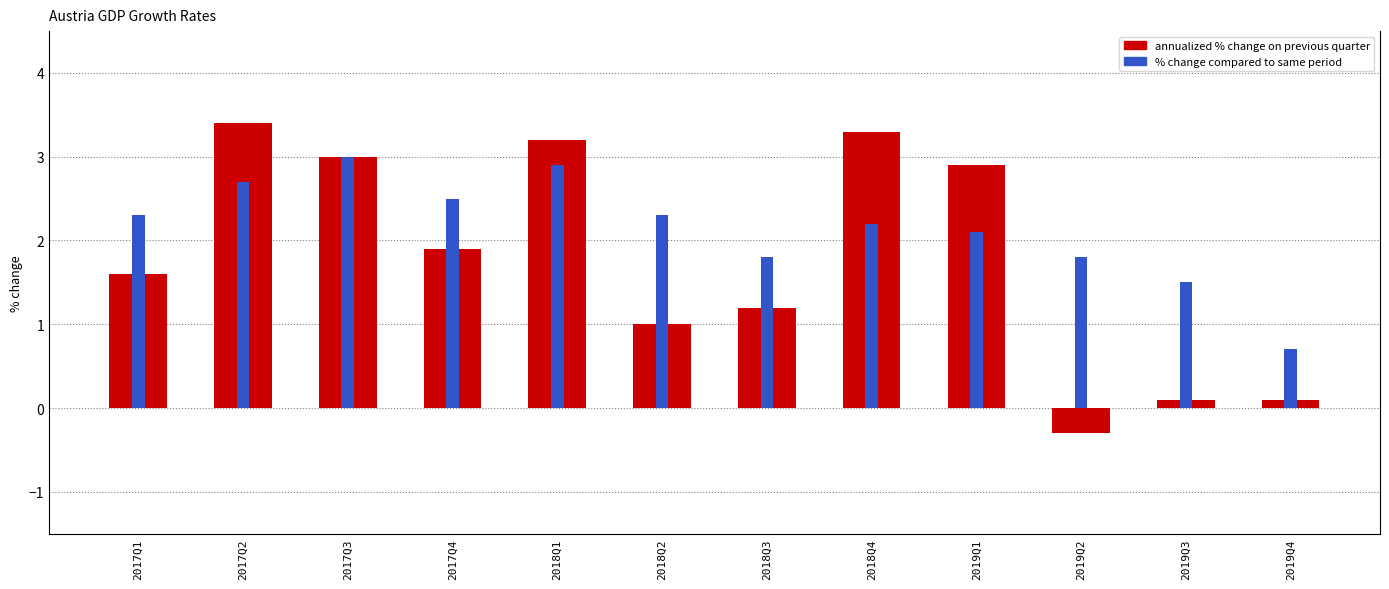

Which category has the lowest value across all series?

2019Q2